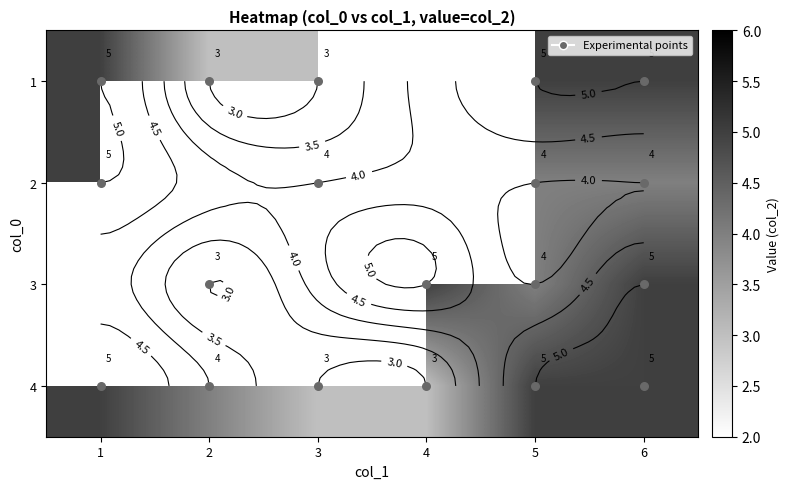

Between 5 and 6, which is larger?

5